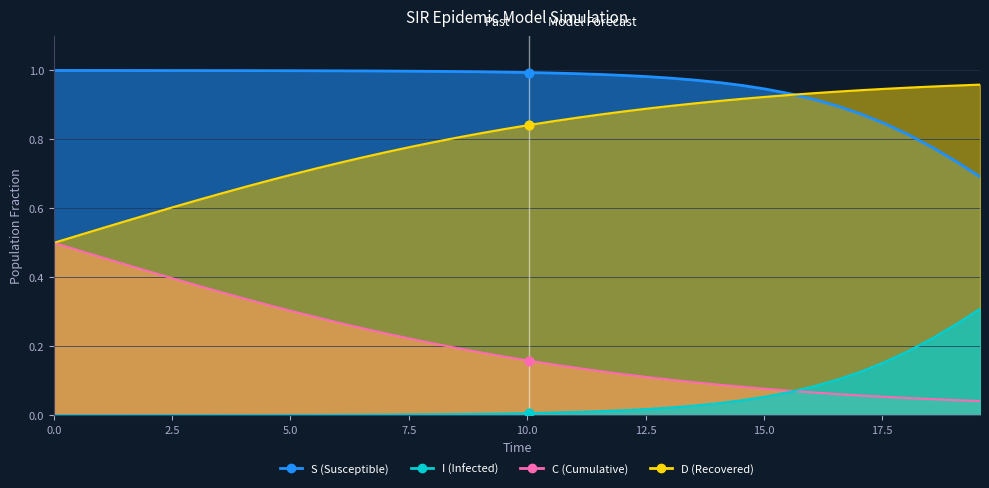

What are all the series names shown in the legend?

S, I, C, D